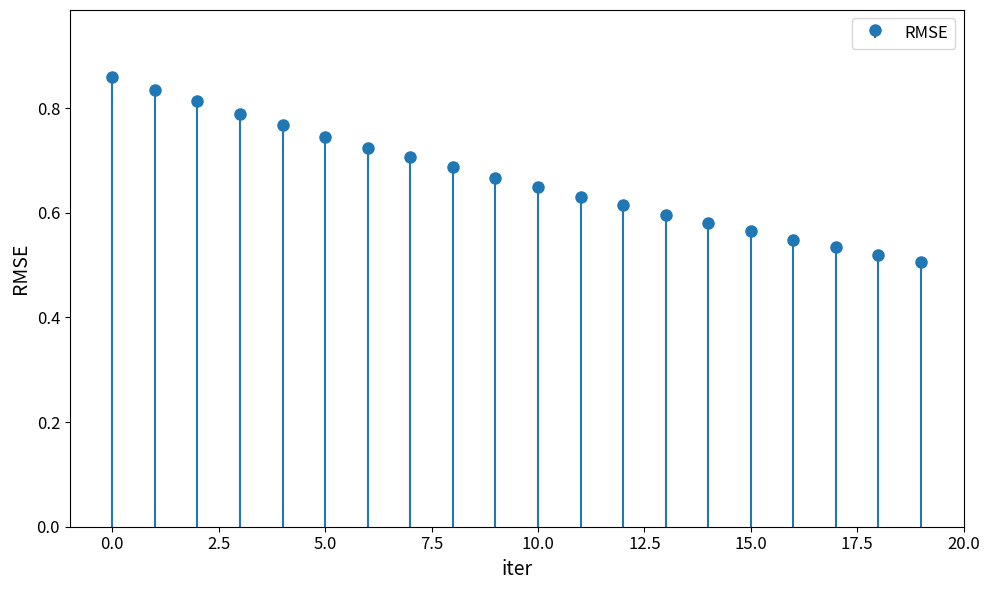

The chart shows a value of 0.4 at 8. True or false?

False